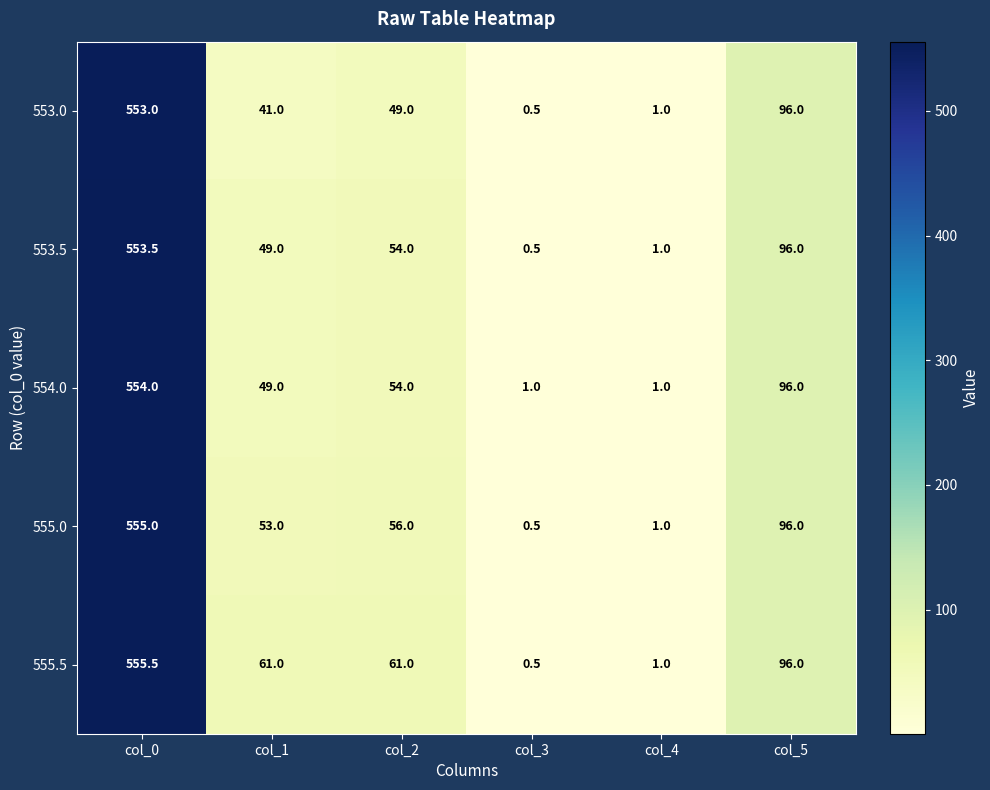

Which series has the largest total across all categories?

555.5